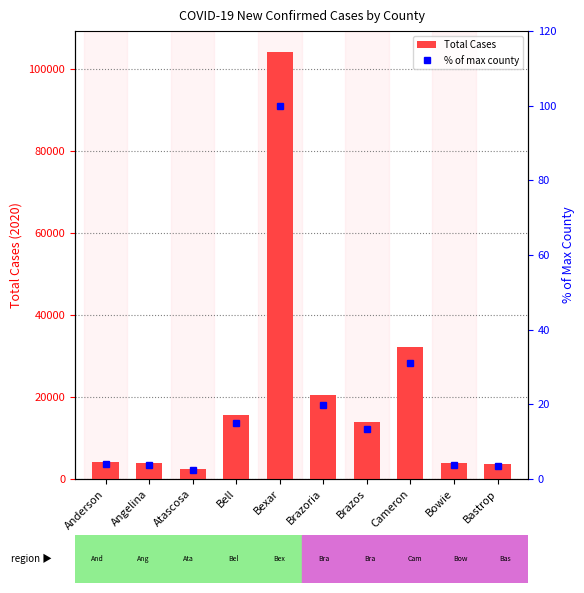

What position from the left is Atascosa?

3